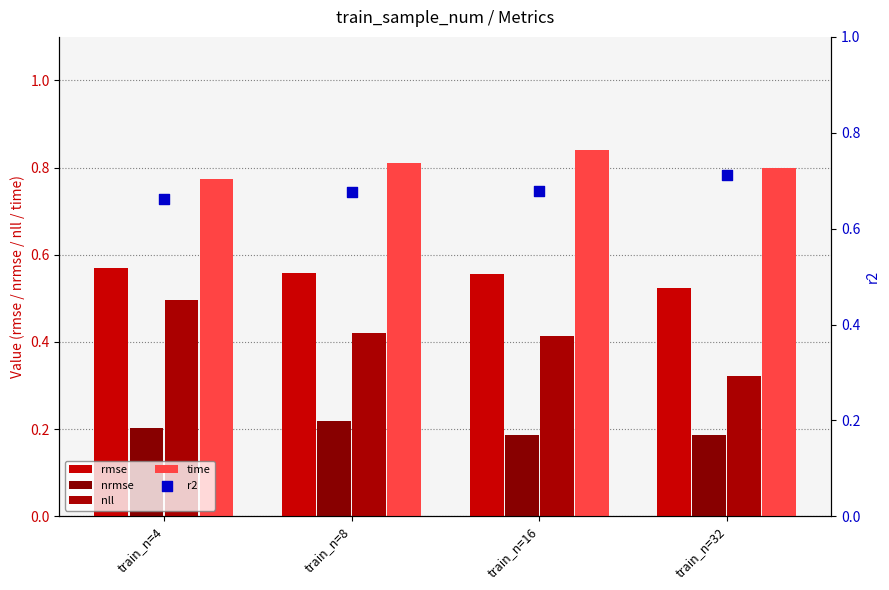

What is the total value across all series at train_n=32?

2.5